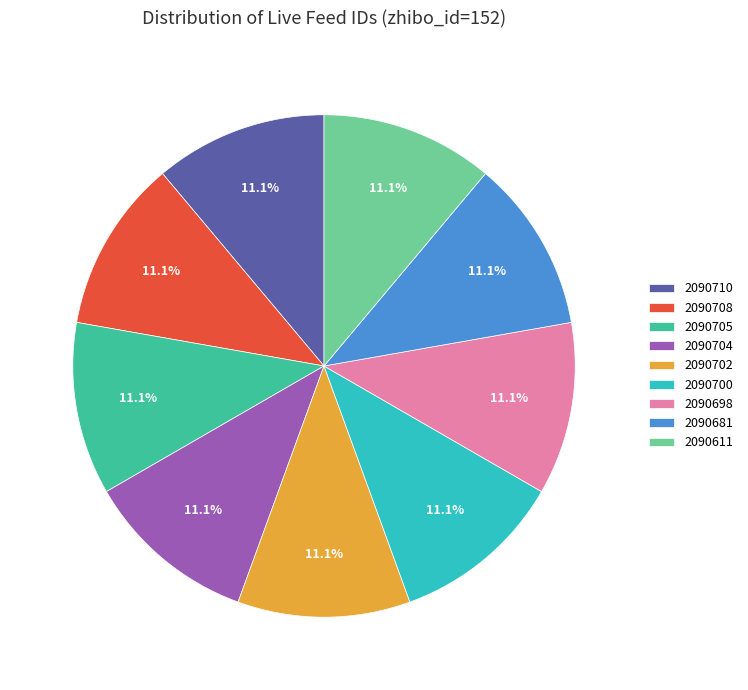

What is the ratio of the value at 2090681 to the value at 2090710?

1.0